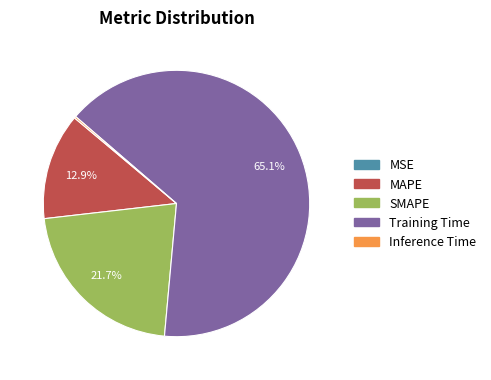

What is the ratio of the value at MAPE to the value at SMAPE?

0.6